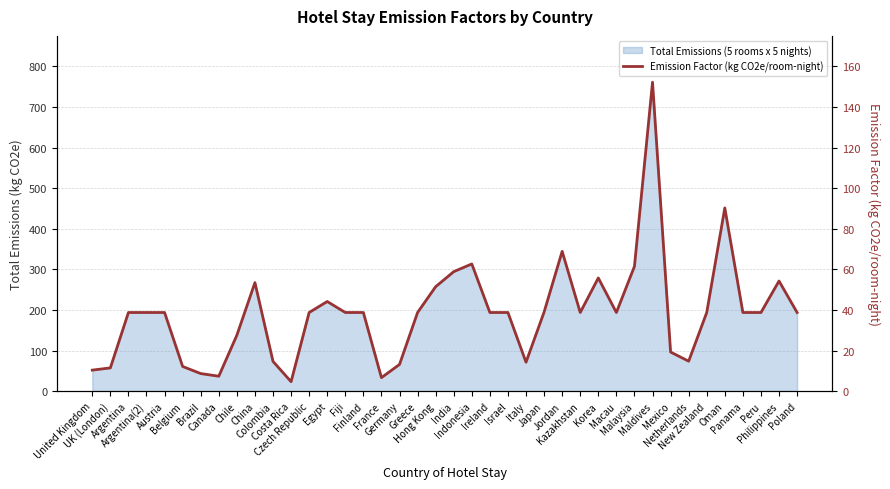

What is the difference between the values at Malaysia and Ireland?

22.7